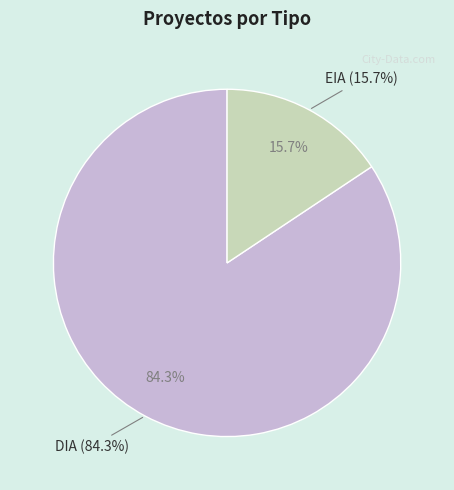

To the nearest percent, what portion does DIA represent?

84%